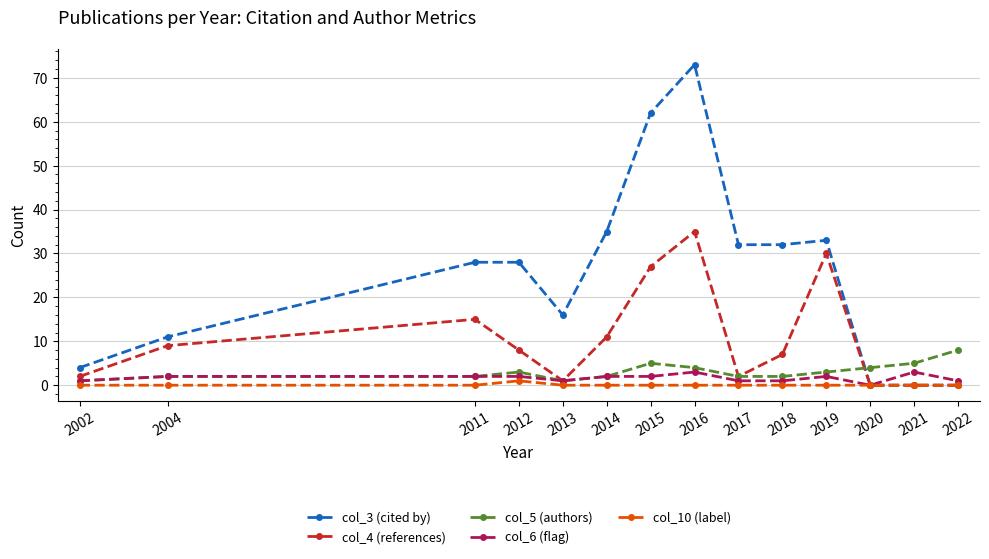

Which series has the widest spread of values?

col_3 (cited by)